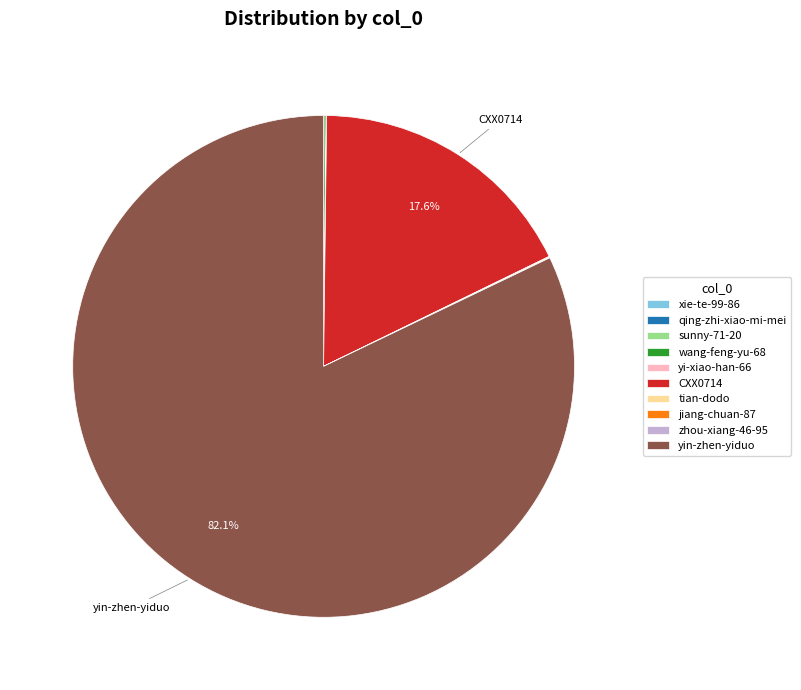

To the nearest percent, what is the average slice percentage?

10%